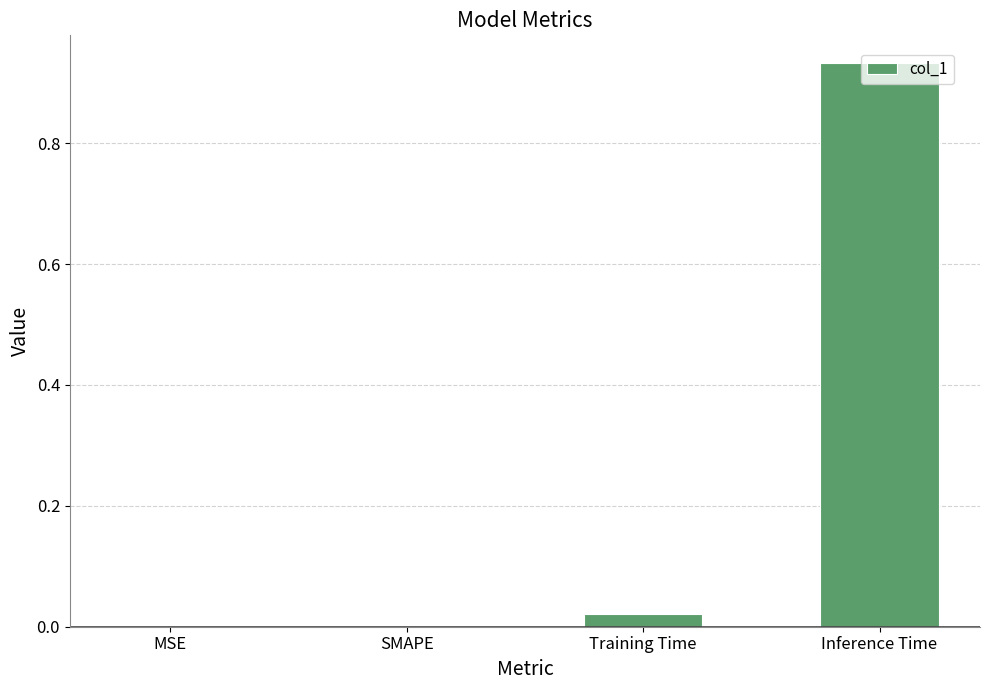

What is the sum of all values?

1.0